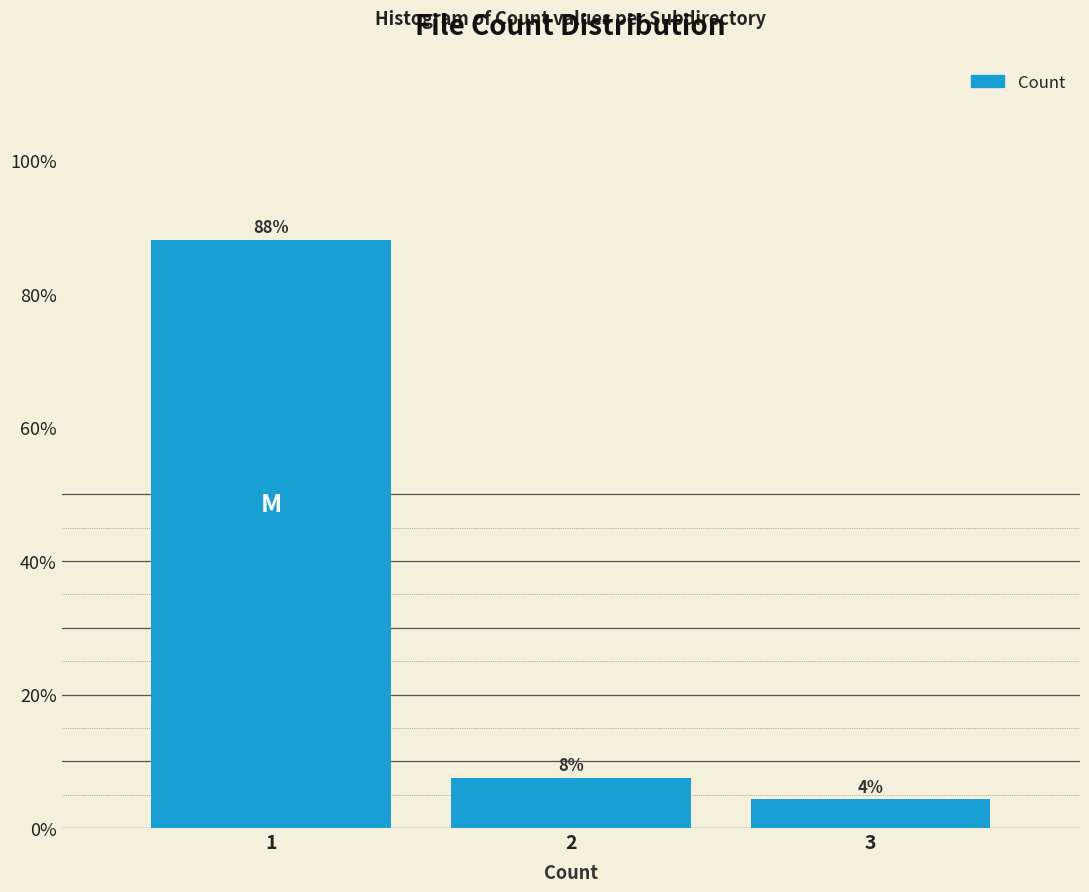

Are the bars horizontal?

No